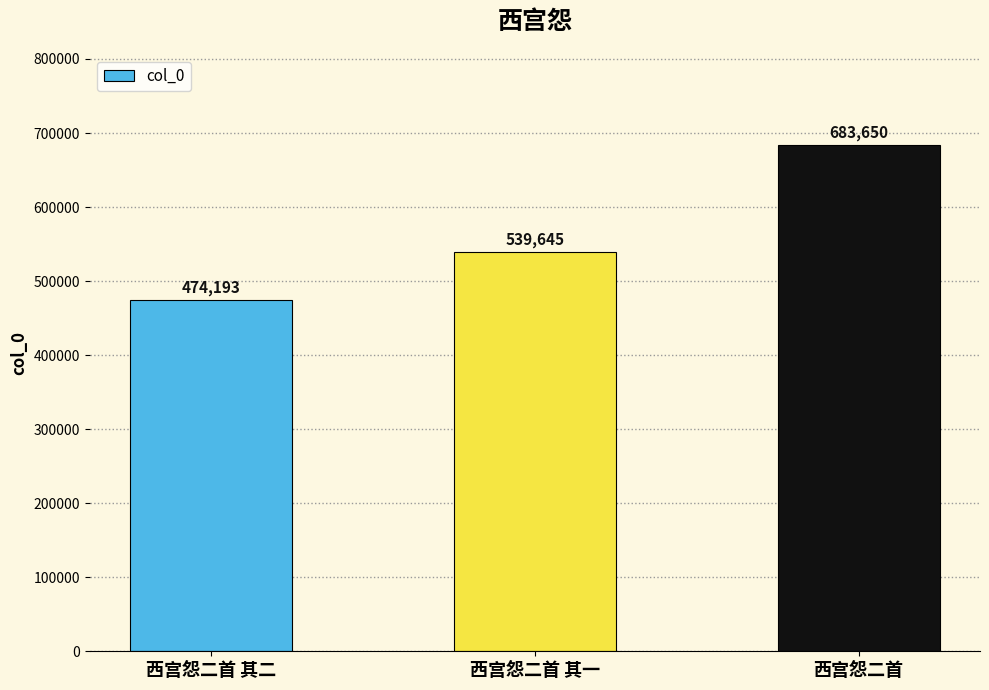

At which label is the value closest to 578921?

西宫怨二首 其一